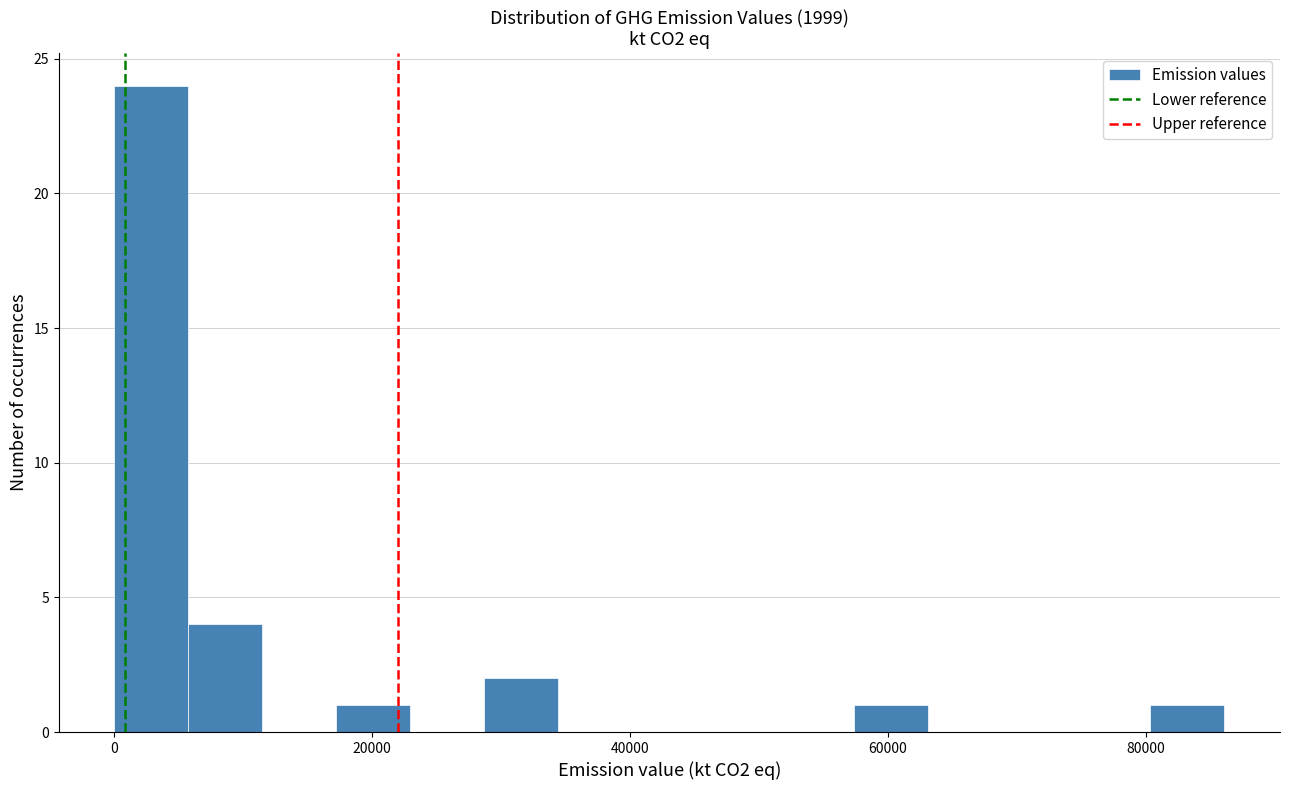

Read against the x-axis, roughly where is the centre of the tallest bar?

2000